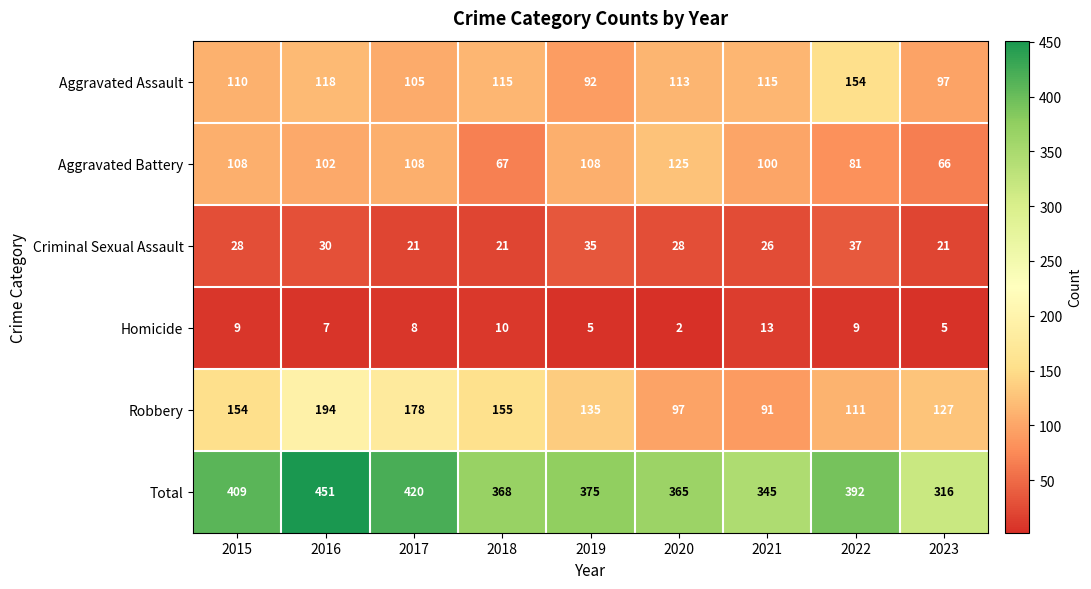

At which category is the sum across all series the highest?

2016